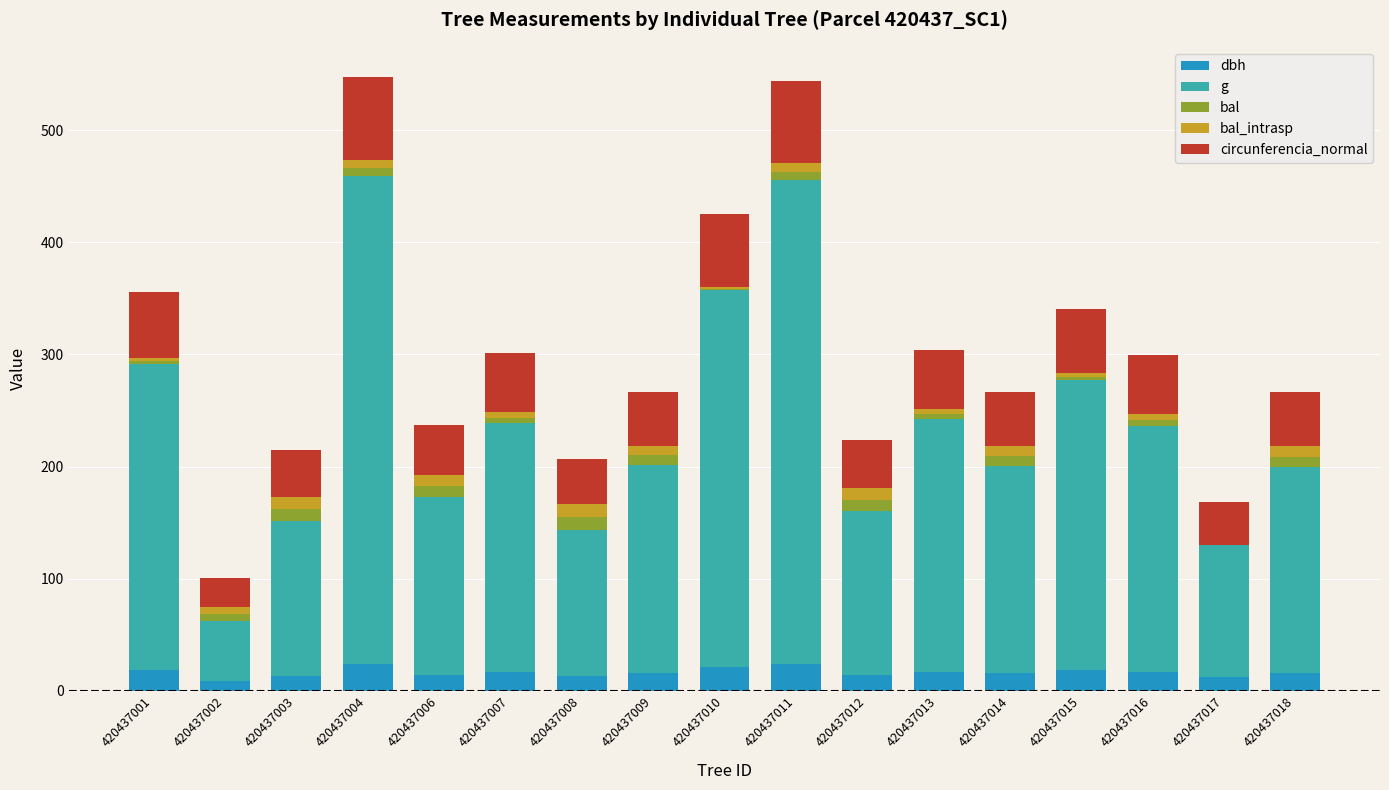

What is the maximum value for dbh?

23.6